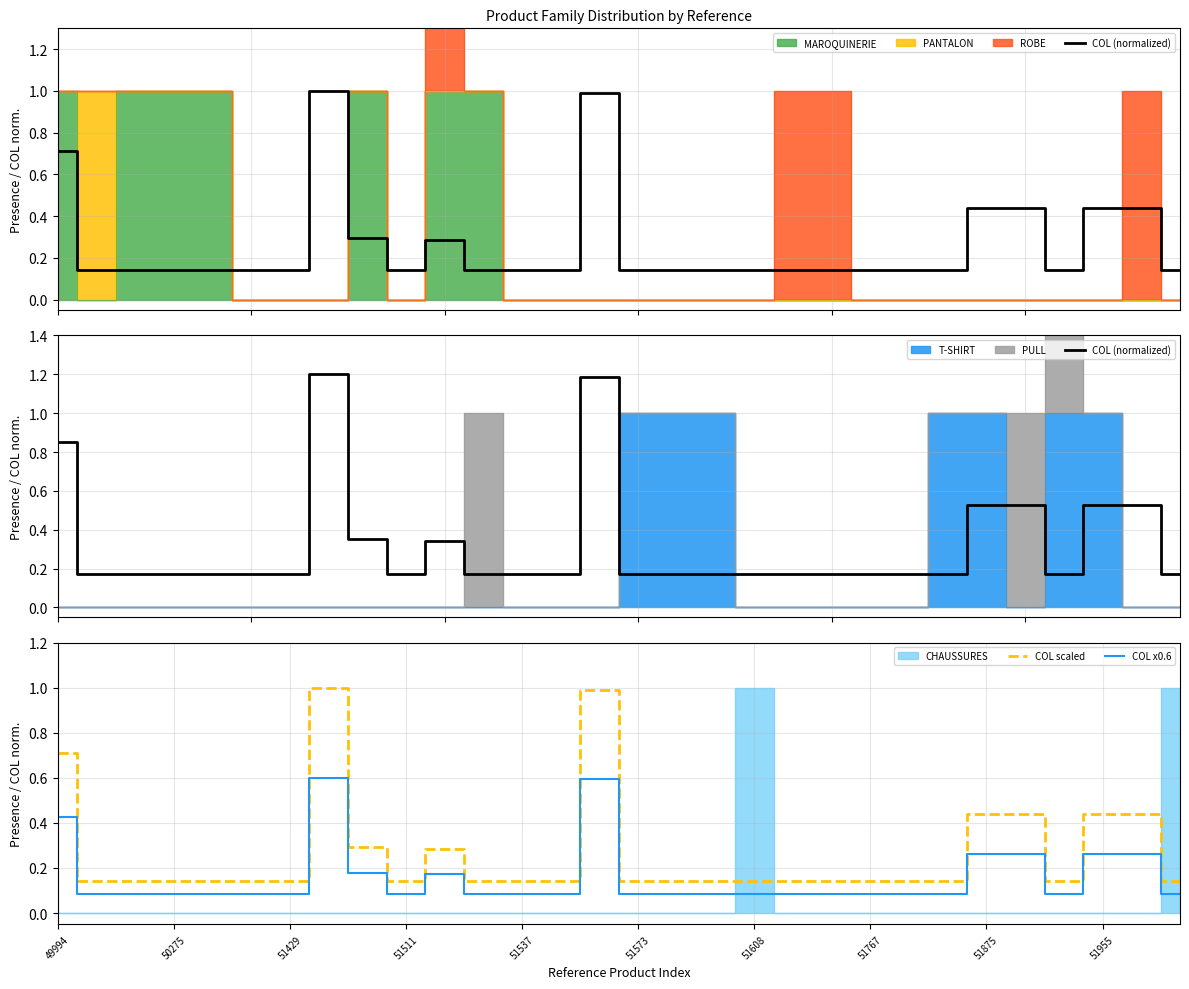

Reading left to right, what are all the values shown in this chart?

COL (normalized): 0.9	0.2	0.2	0.2	0.2	0.2	0.2	1.2	0.4	0.2	0.3	0.2	0.2	0.2	1.2	0.2	0.2	0.2	0.2	0.2	0.2	0.2	0.2	0.2	0.5	0.5	0.2	0.5	0.5	0.2
COL scaled: 0.7	0.1	0.1	0.1	0.1	0.1	0.1	1.0	0.3	0.1	0.3	0.1	0.1	0.1	1.0	0.1	0.1	0.1	0.1	0.1	0.1	0.1	0.1	0.1	0.4	0.4	0.1	0.4	0.4	0.1
COL x0.6: 0.4	0.1	0.1	0.1	0.1	0.1	0.1	0.6	0.2	0.1	0.2	0.1	0.1	0.1	0.6	0.1	0.1	0.1	0.1	0.1	0.1	0.1	0.1	0.1	0.3	0.3	0.1	0.3	0.3	0.1